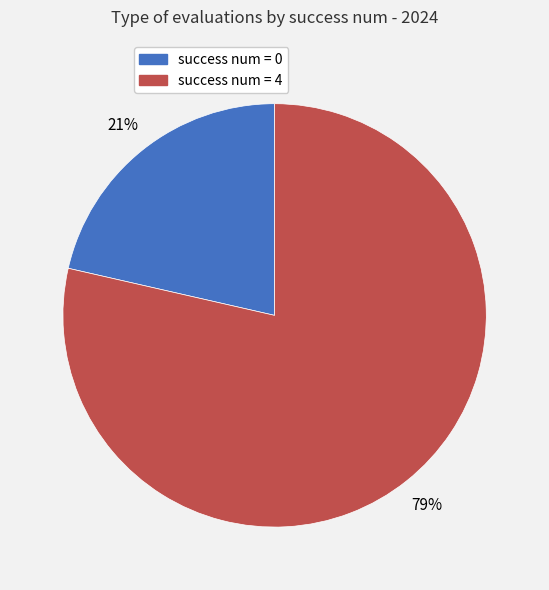

Do success num = 0 and success num = 4 together represent more than half of the pie?

Yes